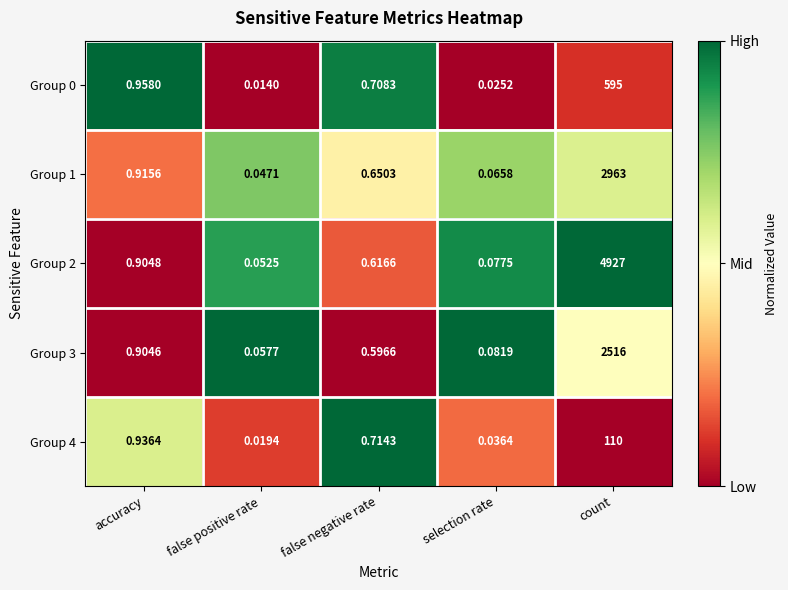

Which category has the lowest value in the Group 3 series?

false positive rate